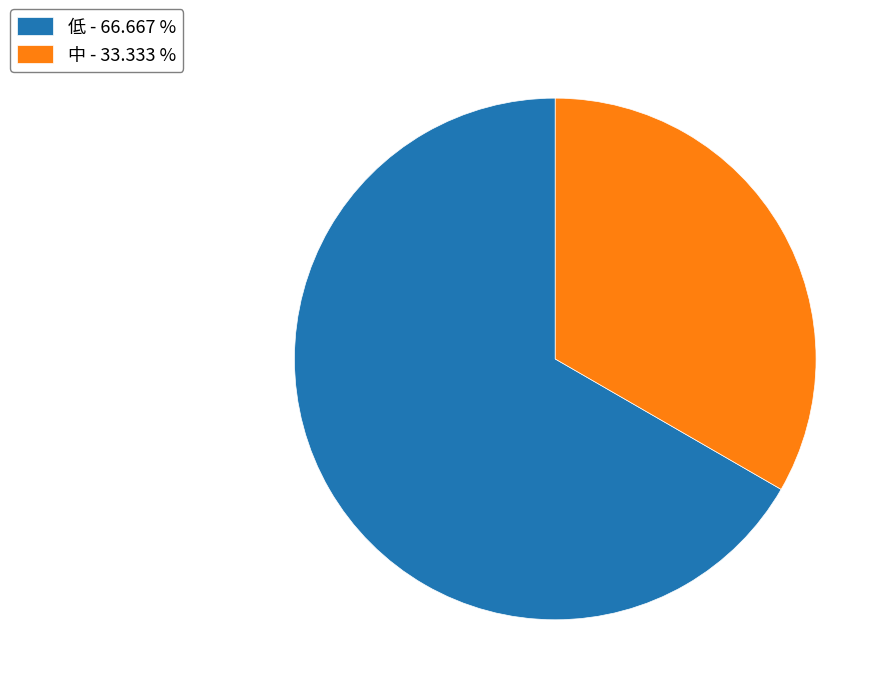

Does 低 represent more than half of the total?

Yes